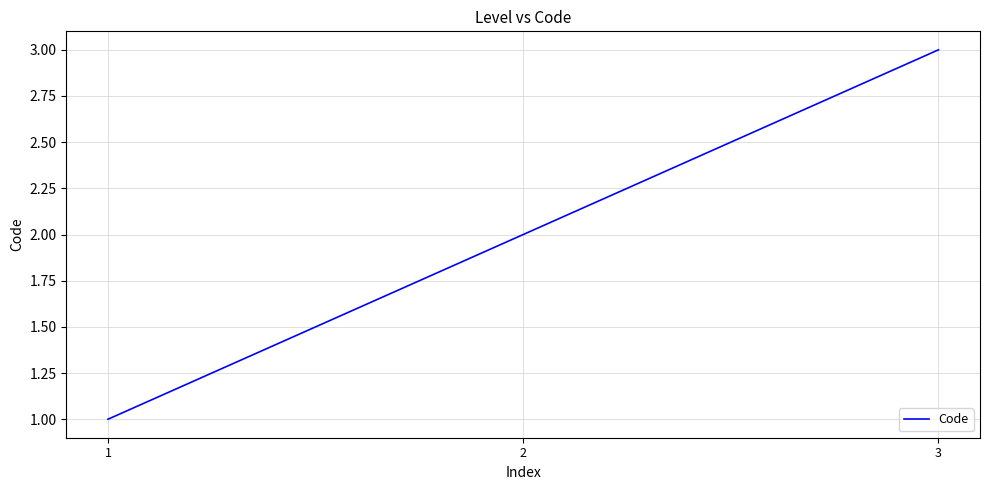

Which has a higher value, 3 or 1?

3